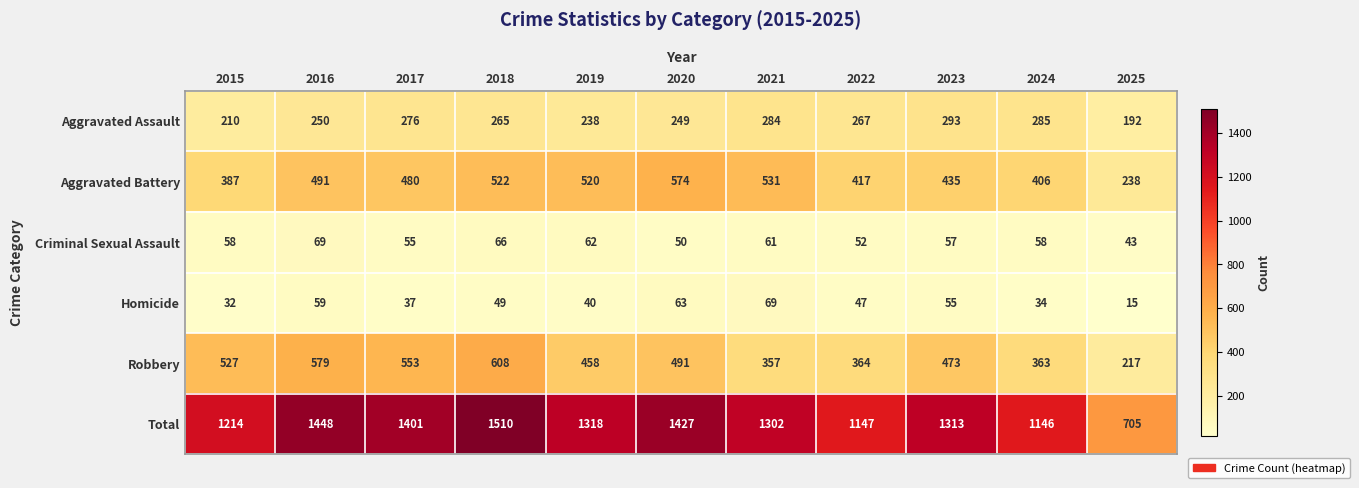

Which series has the largest range (max minus min)?

Total